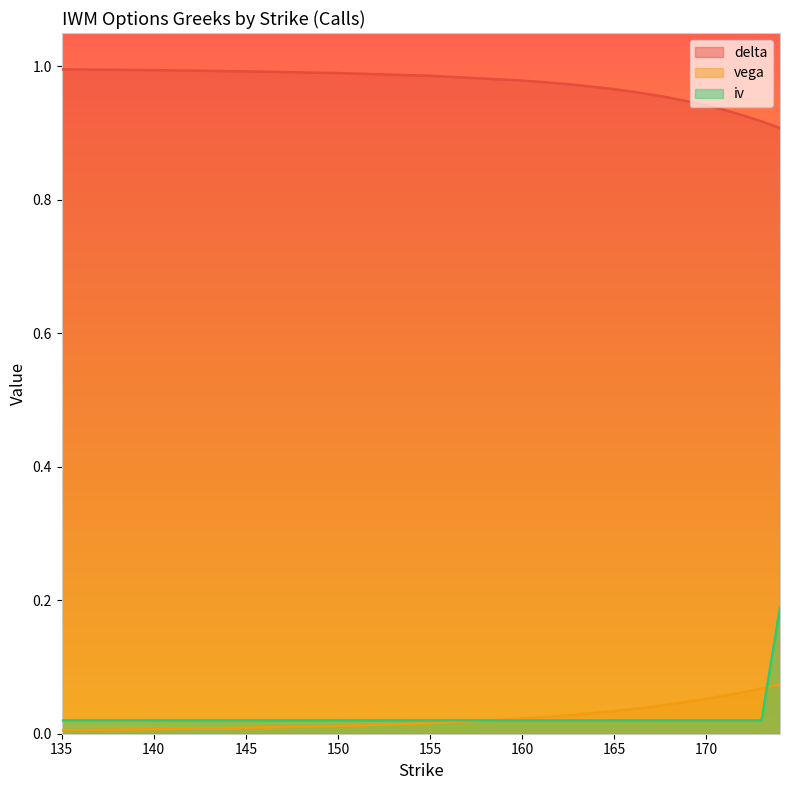

At which category is the sum across all series the highest?

174